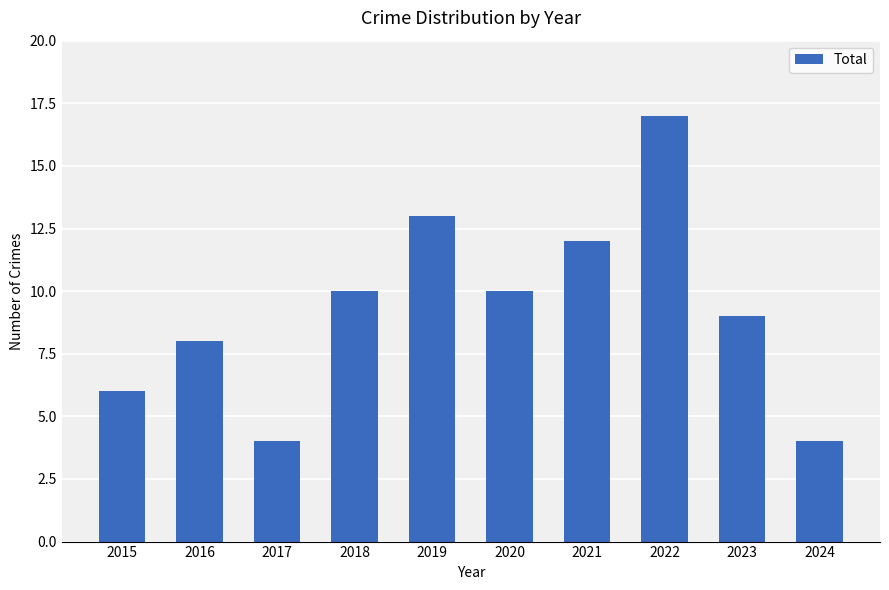

Read the value at 2023, to the nearest 10.

10